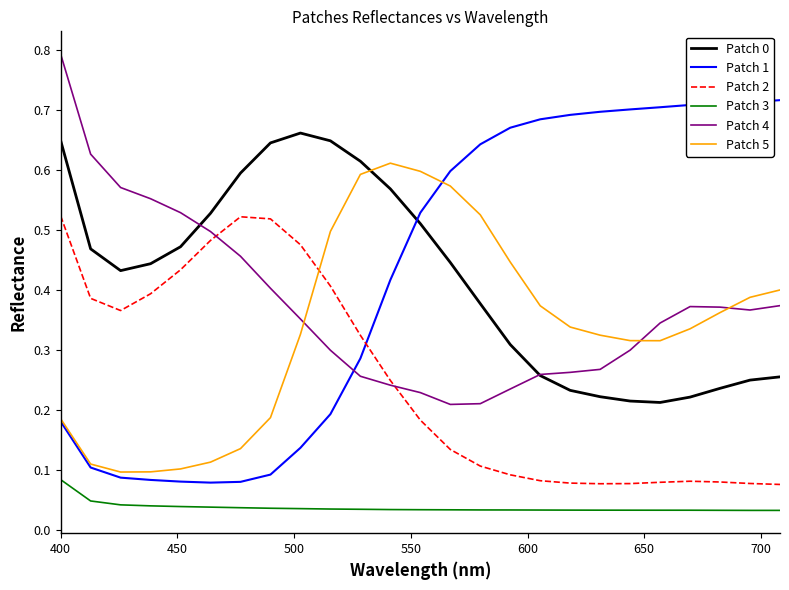

True or false: Patch 3 and Patch 1 intersect in this chart.

False